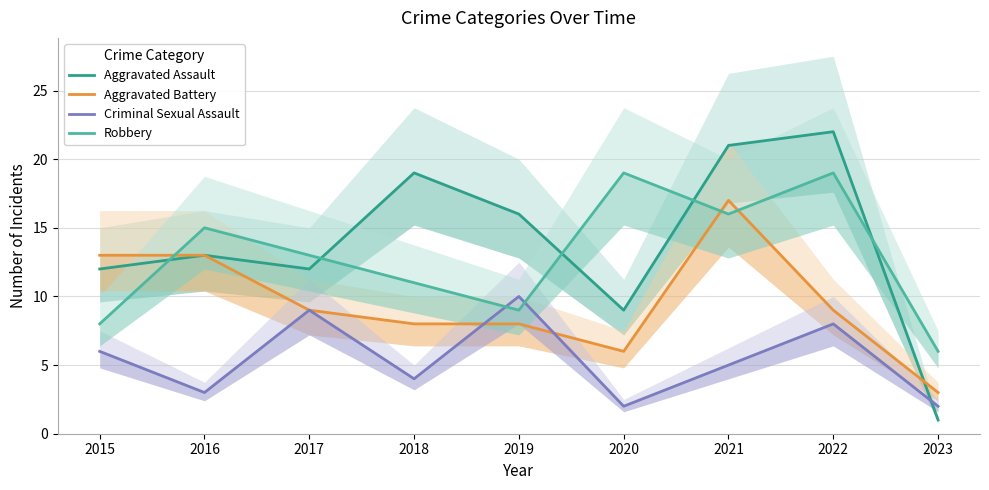

What is the sum of the Aggravated Battery values at 2022 and 2018?

17